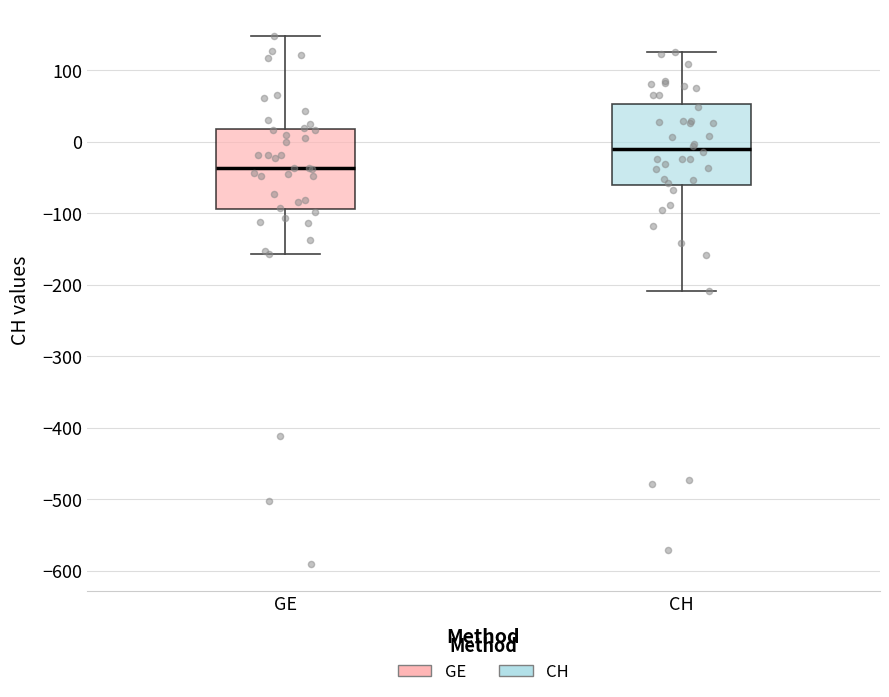

Where is the upper edge of the box for CH on the y-axis? The values are not printed on the chart, so give them approximately, as read against the axis.

50